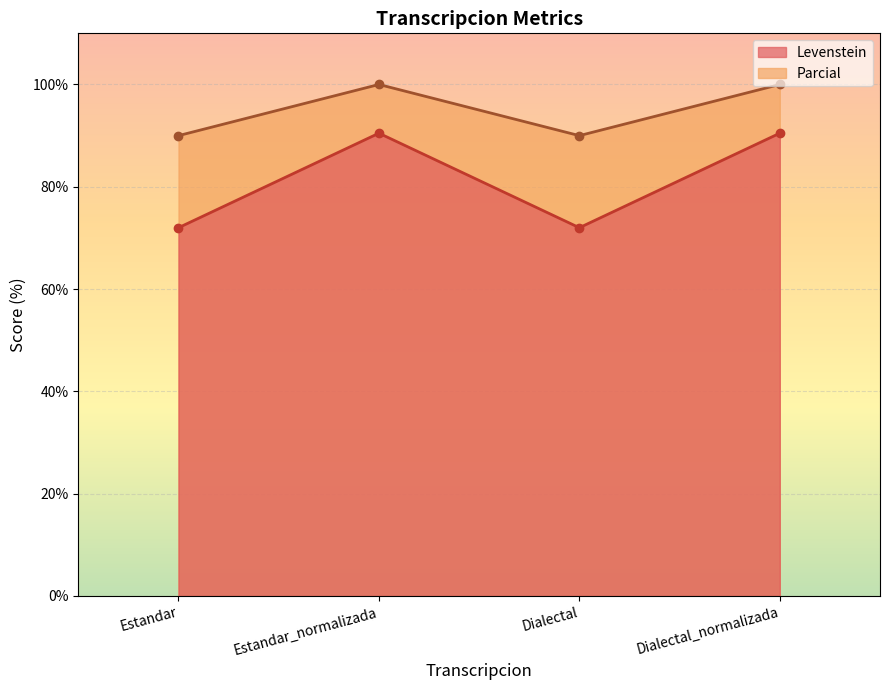

How many series are shown in this chart?

2